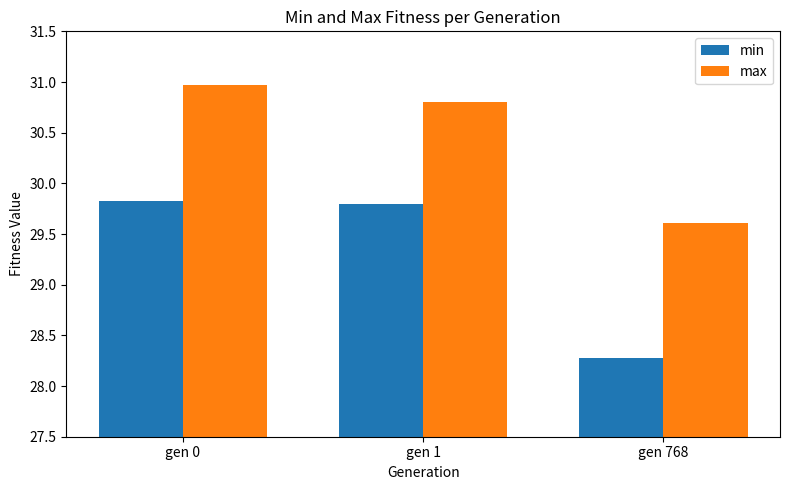

What is the difference between the maximum and minimum values in the min series?

1.6